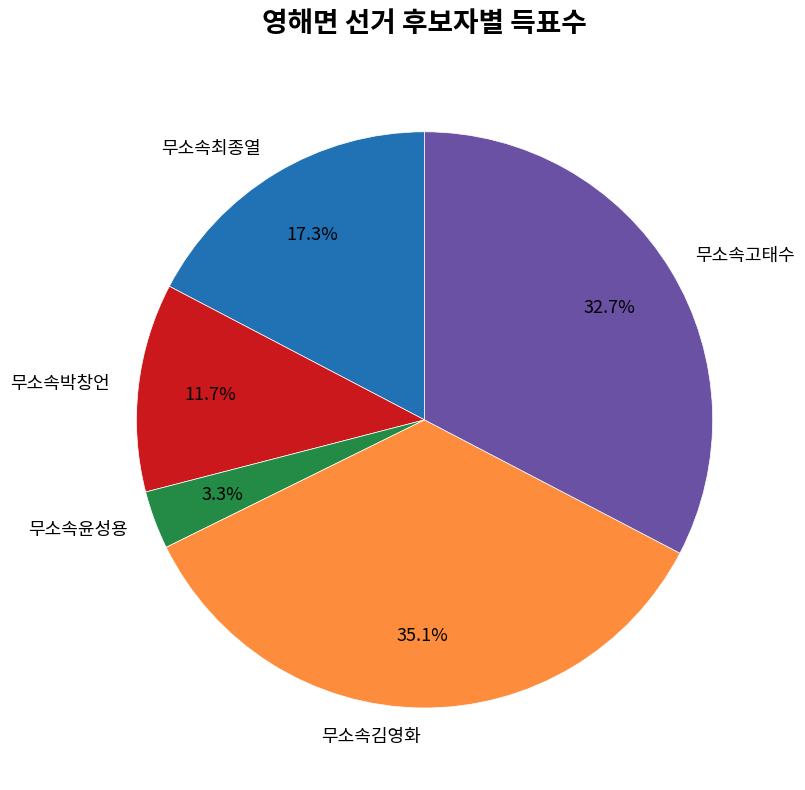

Is there a majority slice in this chart?

No